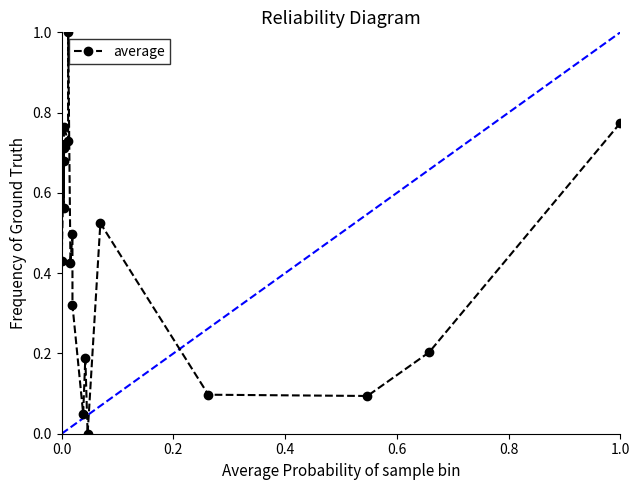

What is the maximum value shown in the chart?

1.0